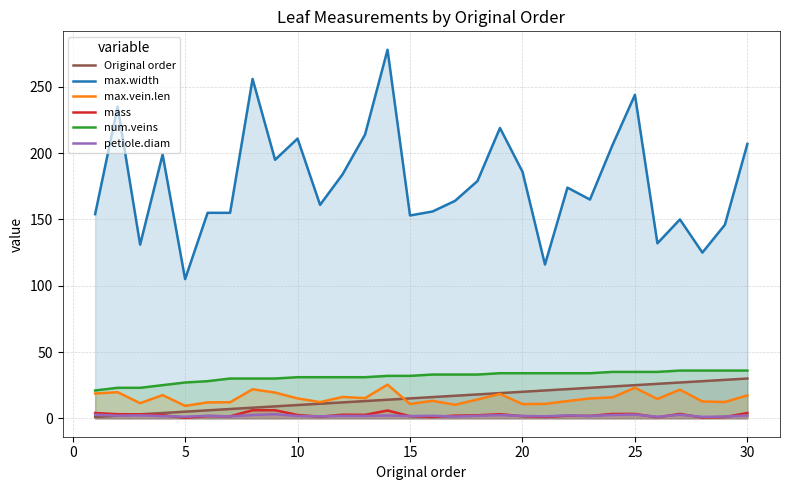

How many lines are shown in the chart?

6